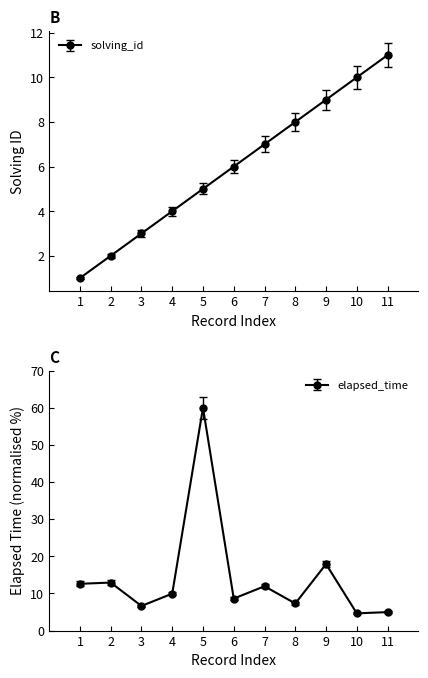

Which series has the largest range (max minus min)?

elapsed_time